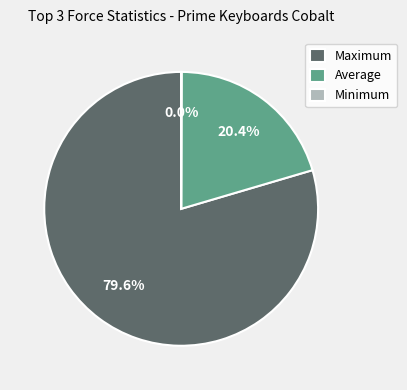

Combined, what portion of the pie is Average and Maximum?

100.0%